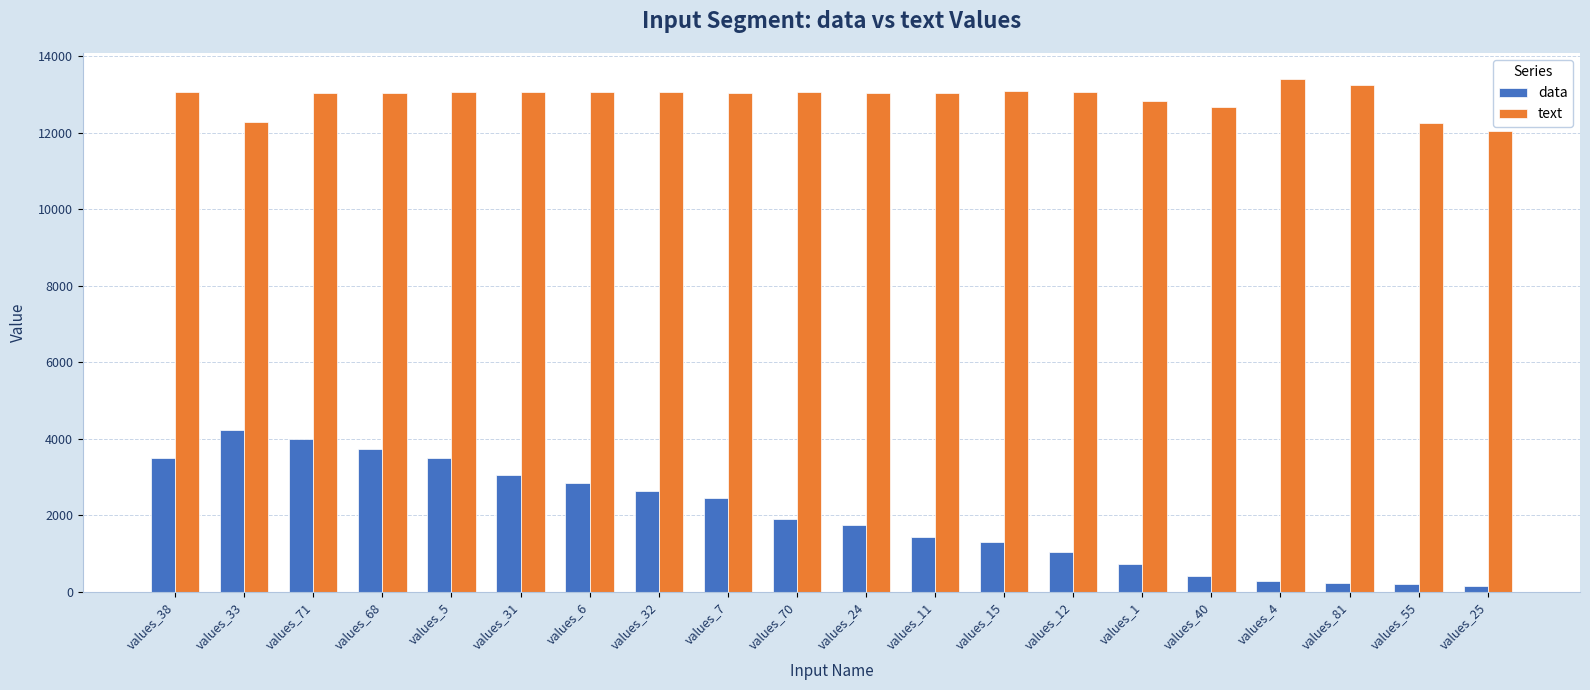

What is the greatest value displayed?

13408